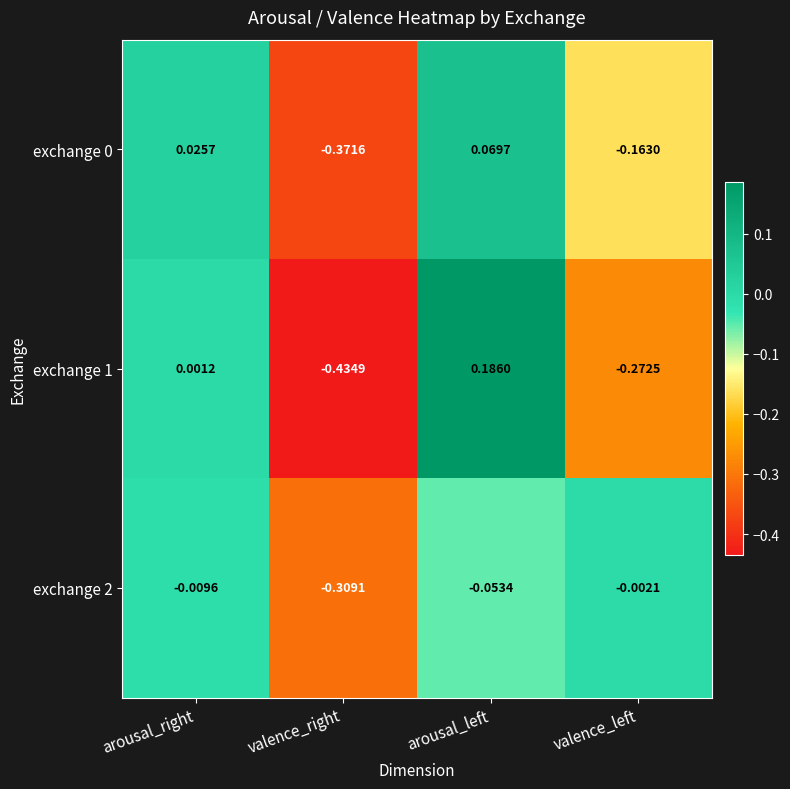

Is the value of exchange 0 at valence_right greater than the value of exchange 2 at arousal_left?

No